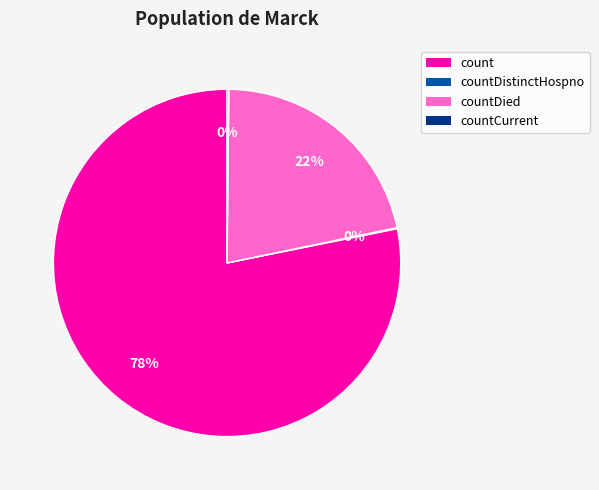

Is there a majority slice in this chart?

Yes